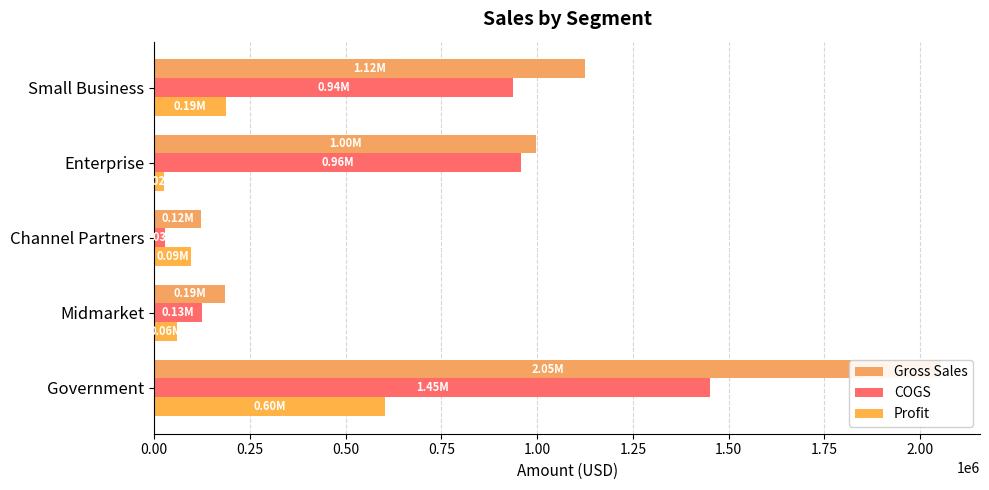

Reading right to left, what are all the values shown in this chart?

Gross Sales: 1124100.0	997562.5	122808.0	185700.0	2053422.0
COGS: 936750.0	957240.0	28083.0	125510.0	1452040.0
Profit: 187350.0	24902.5	94725.0	60190.0	601382.0